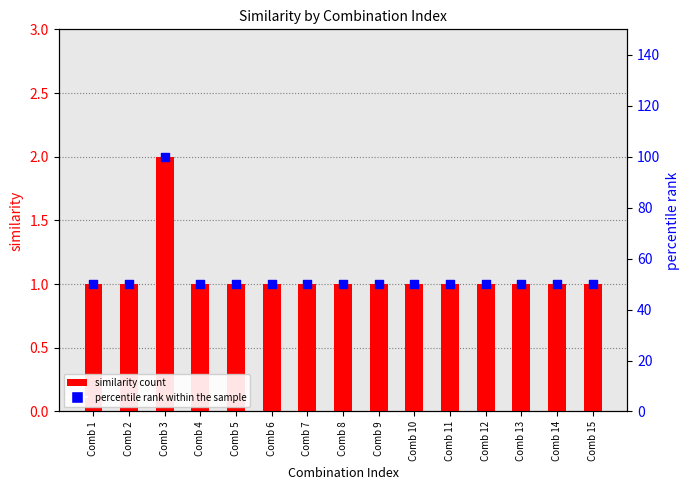

Is the value of percentile rank within the sample at Comb 10 greater than the value of similarity count at Comb 10?

Yes